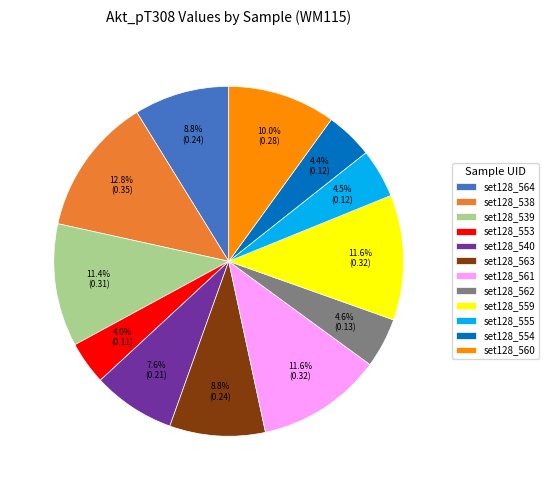

To the nearest percent, what is the difference between the largest and smallest slice percentages?

9%